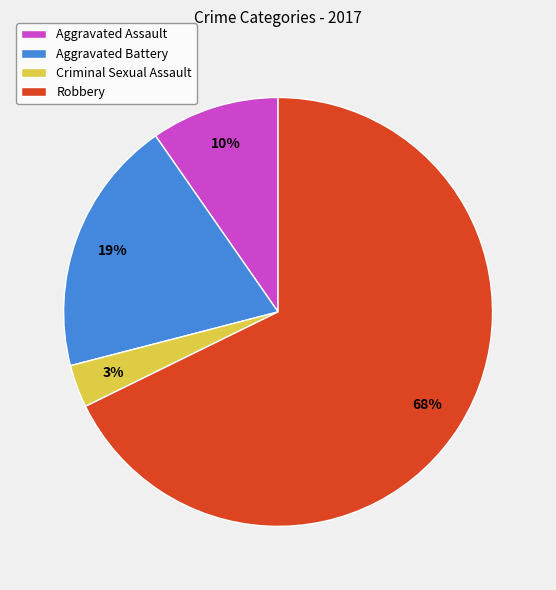

Is the sum of Aggravated Assault and Aggravated Battery greater than half?

No